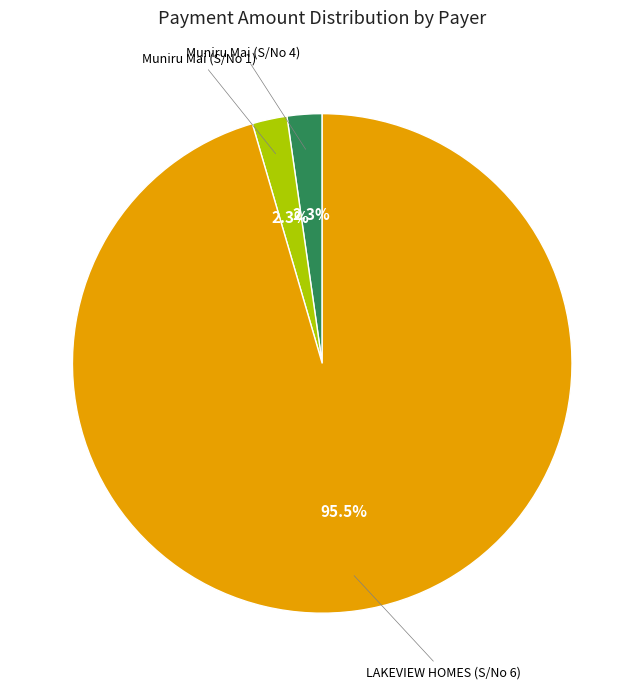

Which has a higher value, LAKEVIEW HOMES (S/No 6) or Muniru Mai (S/No 4)?

LAKEVIEW HOMES (S/No 6)